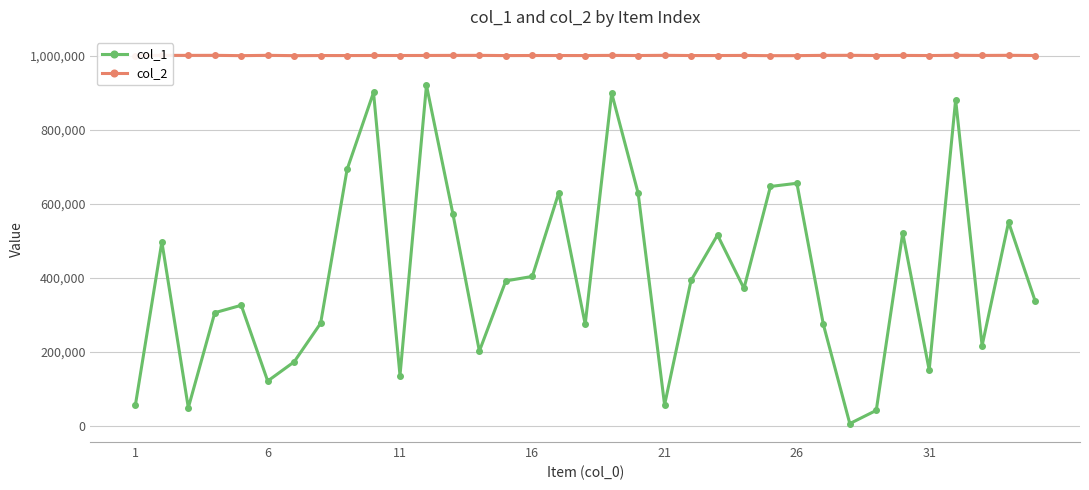

True or false: col_1 has more than 1 interior local peaks.

True